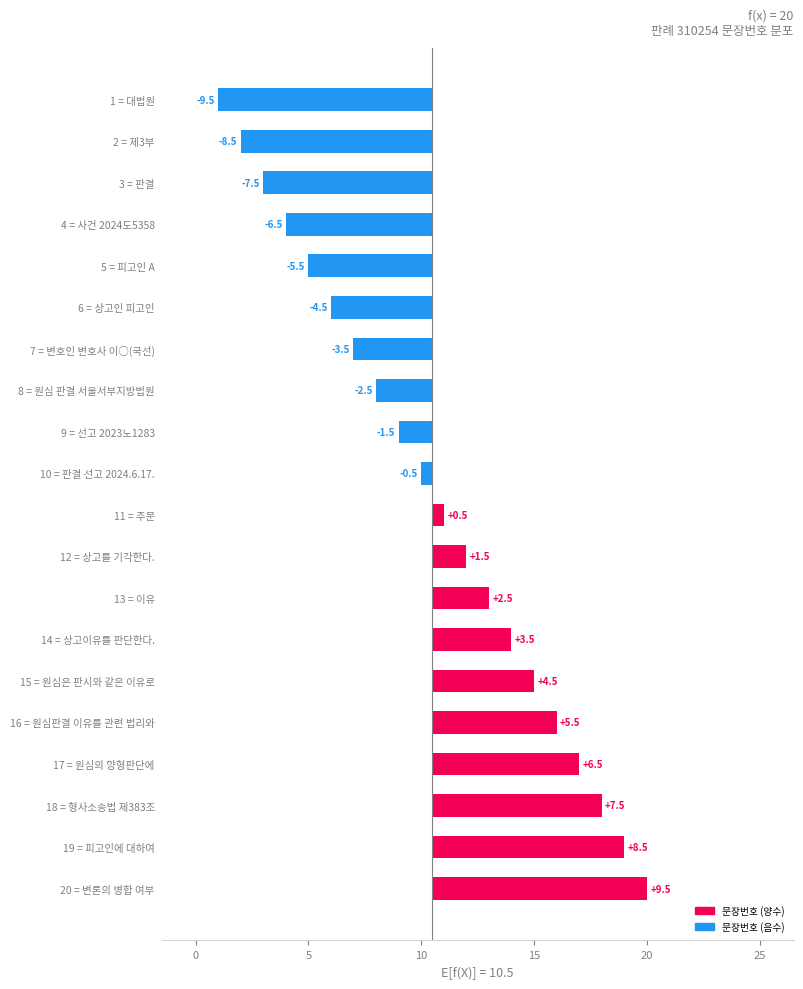

What is the smallest value displayed?

-9.5